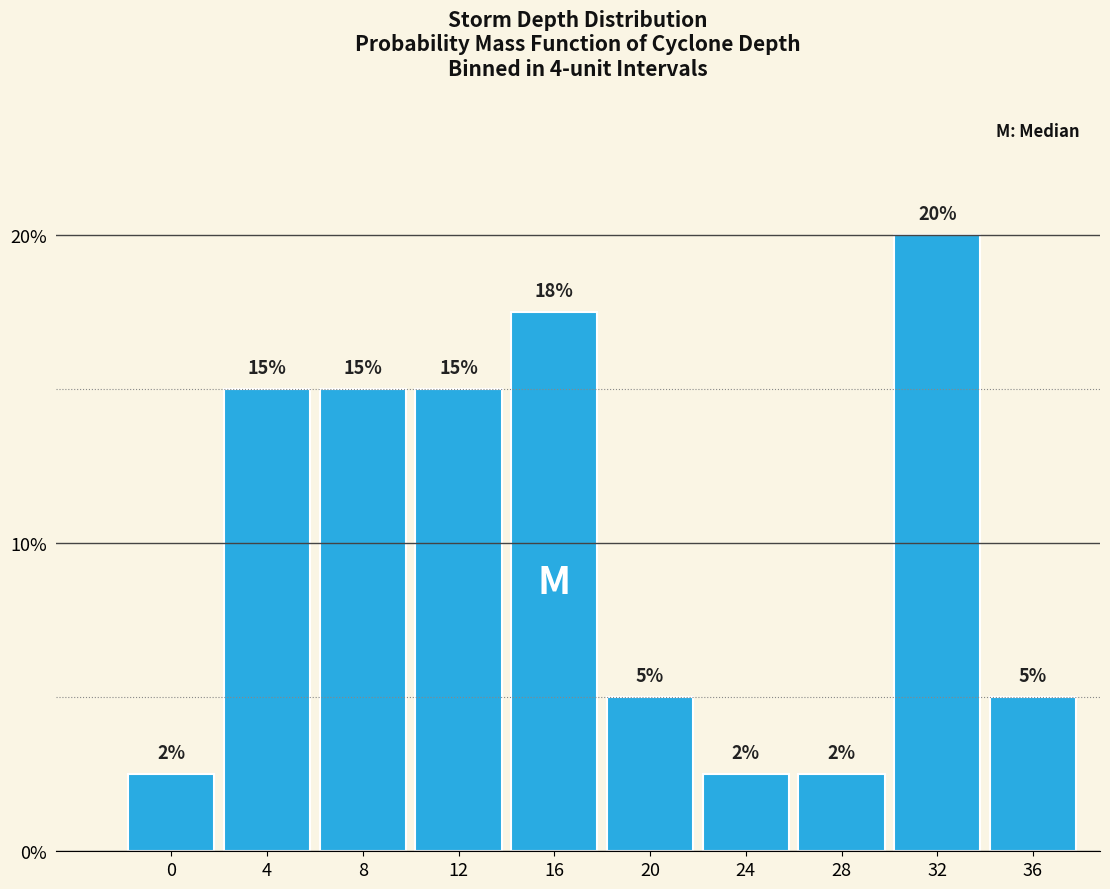

What value does the data have at 24?

2.5